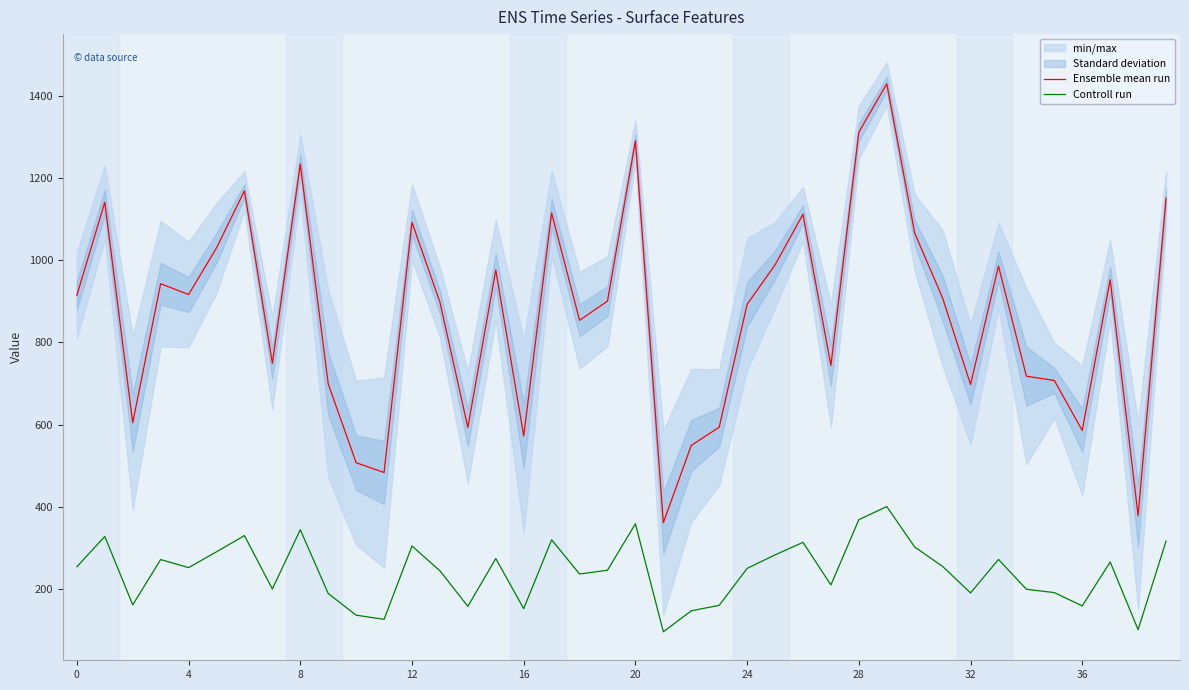

The Ensemble mean run series shows 697.6 at 32. True or false?

True